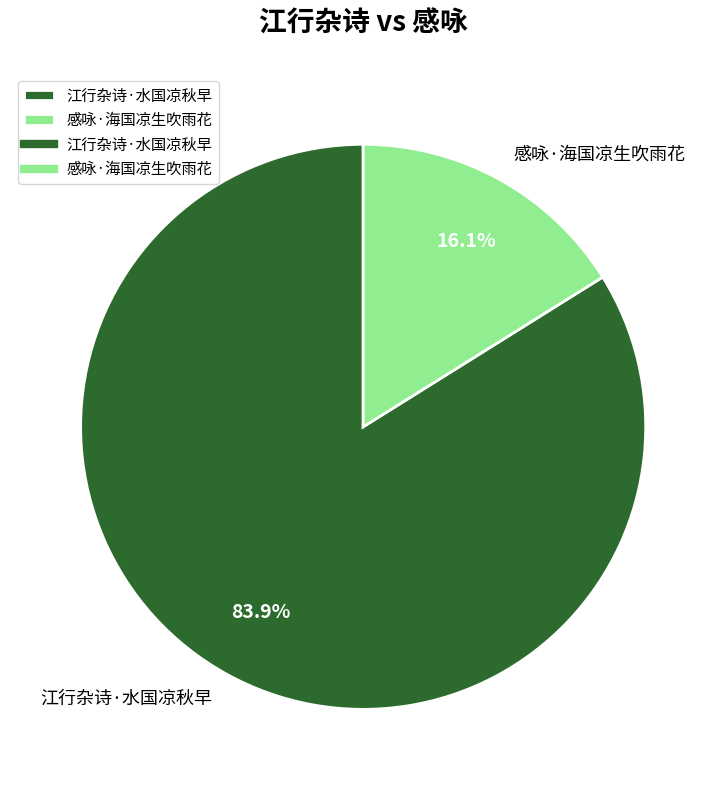

How many segments does this pie chart have?

2